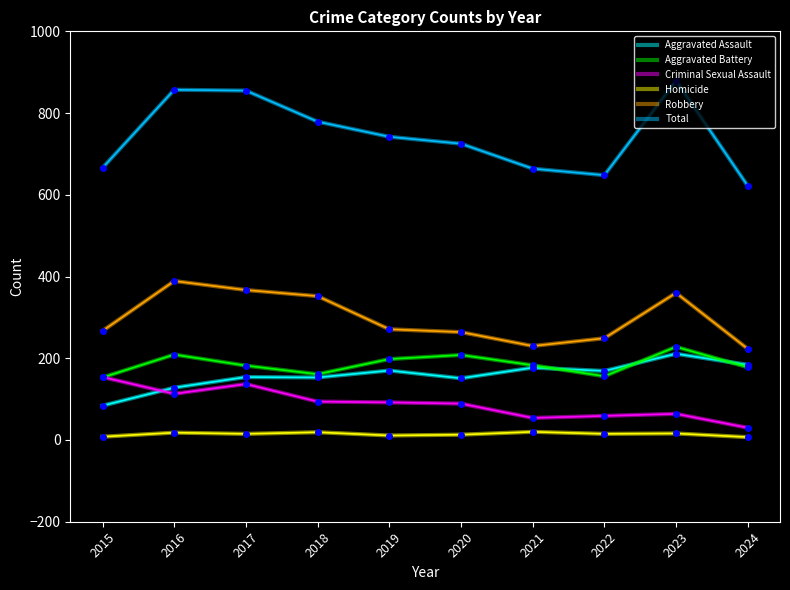

What is the sum of the Robbery values at 2021 and 2020?

494